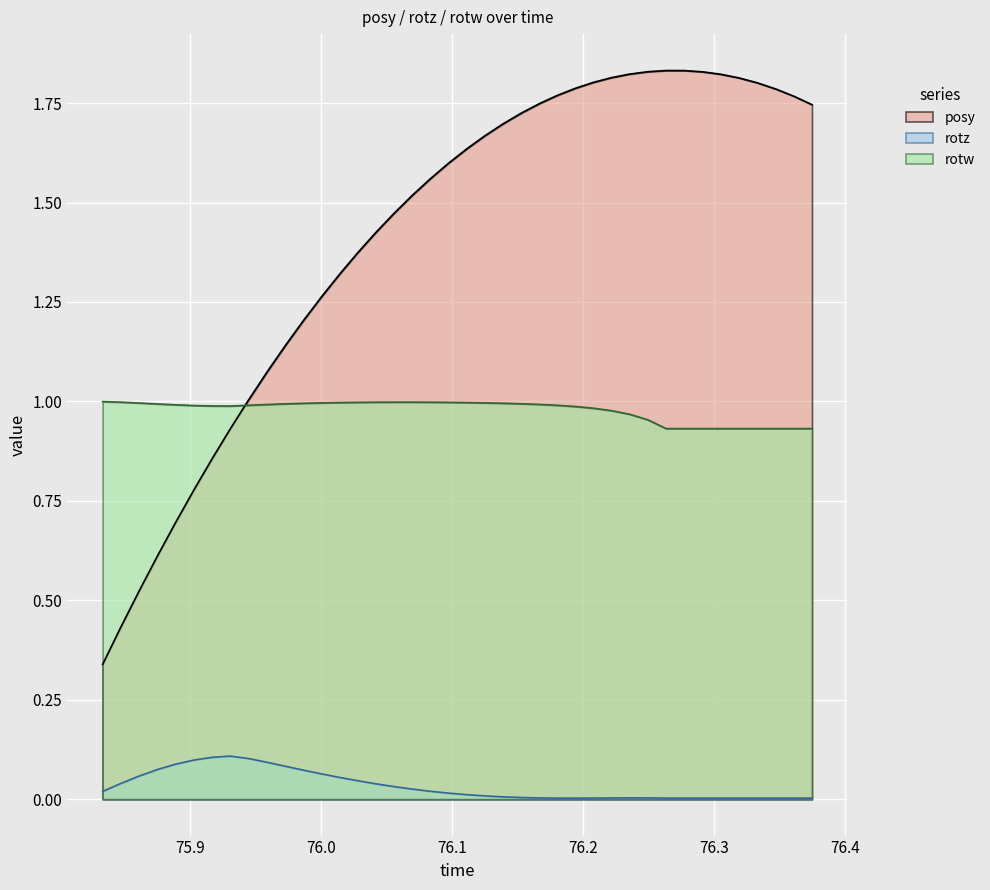

True or false: rotz and posy intersect in this chart.

False